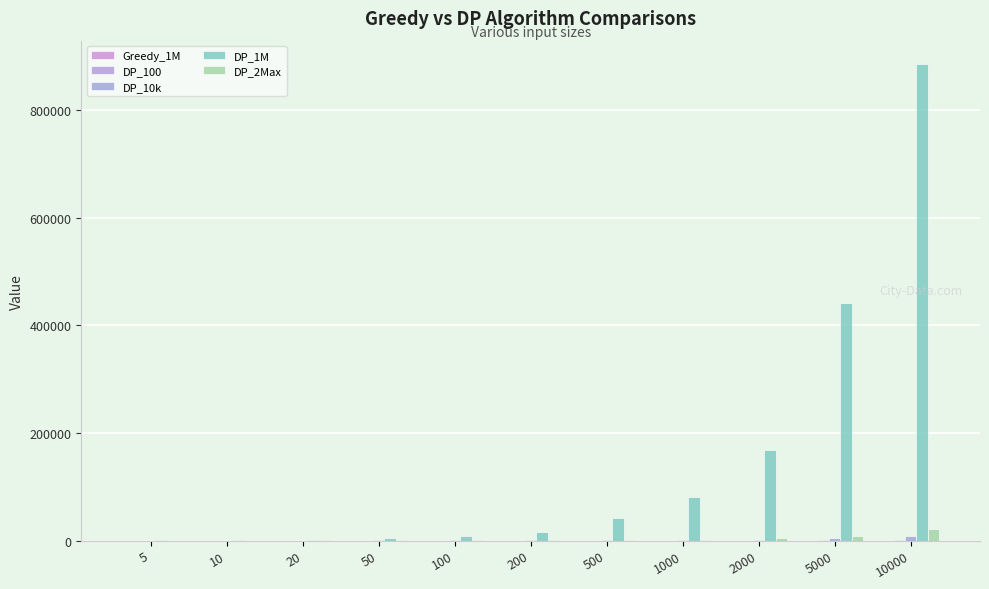

What is the total value across all series at 10000?

914258